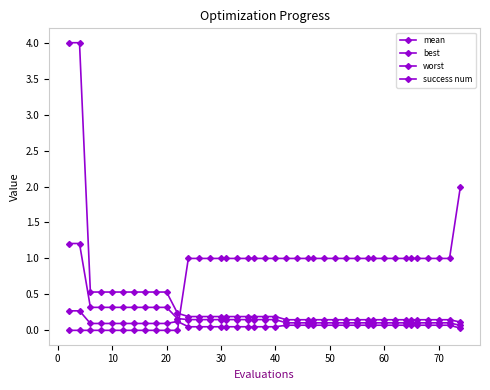

How many categories are shown in the chart?

40